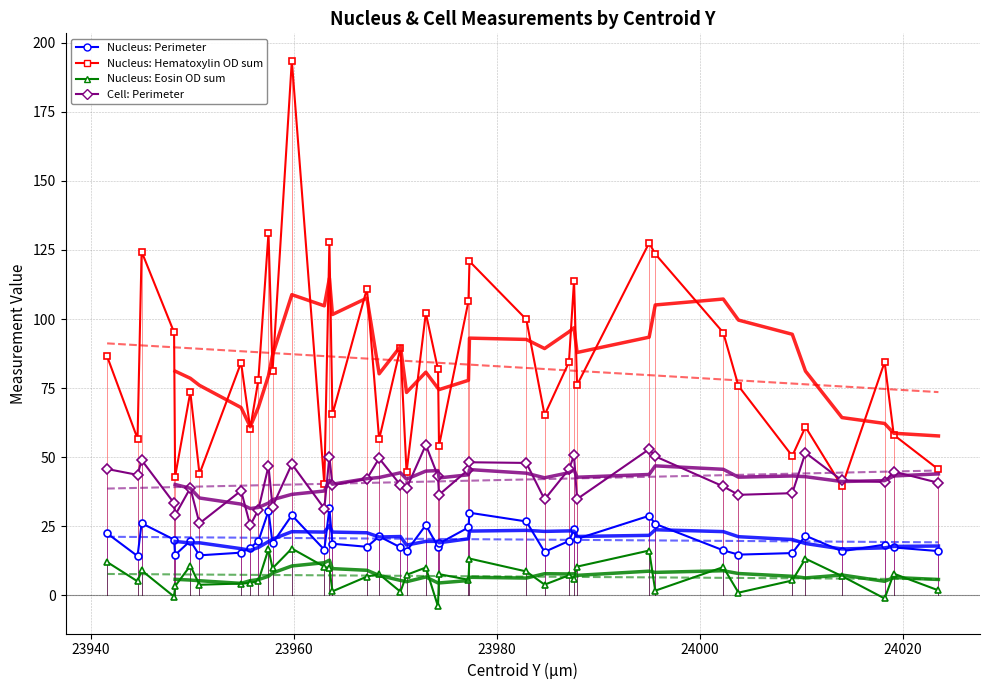

Does the chart have visible grid lines?

Yes